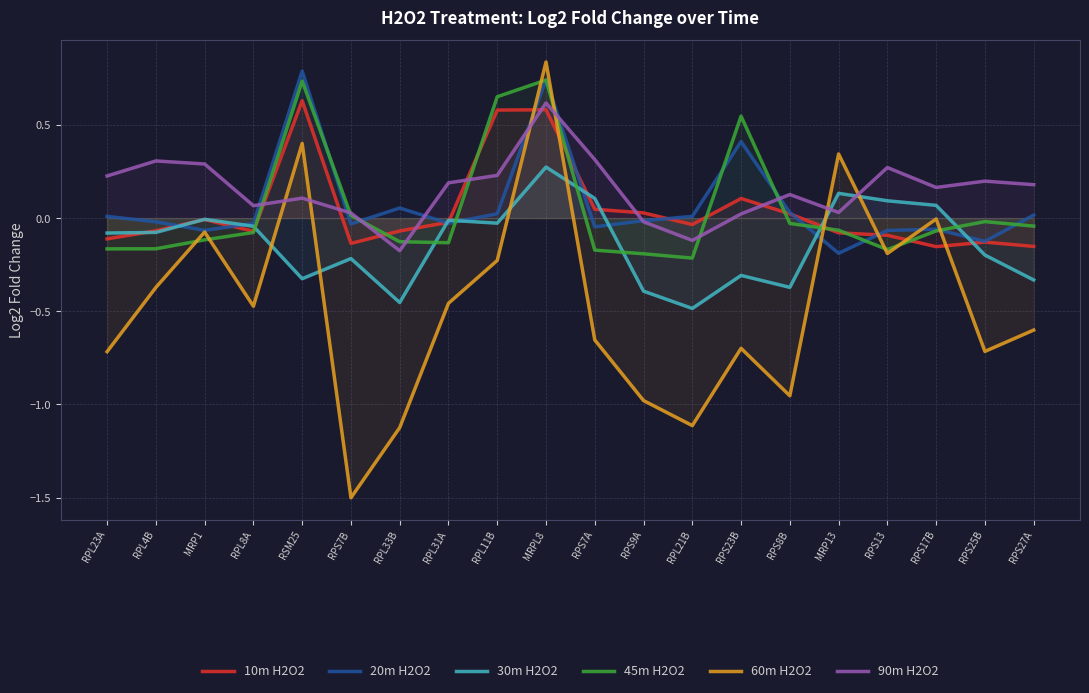

Which series changed the most between RPL4B and RPS27A?

30m H2O2